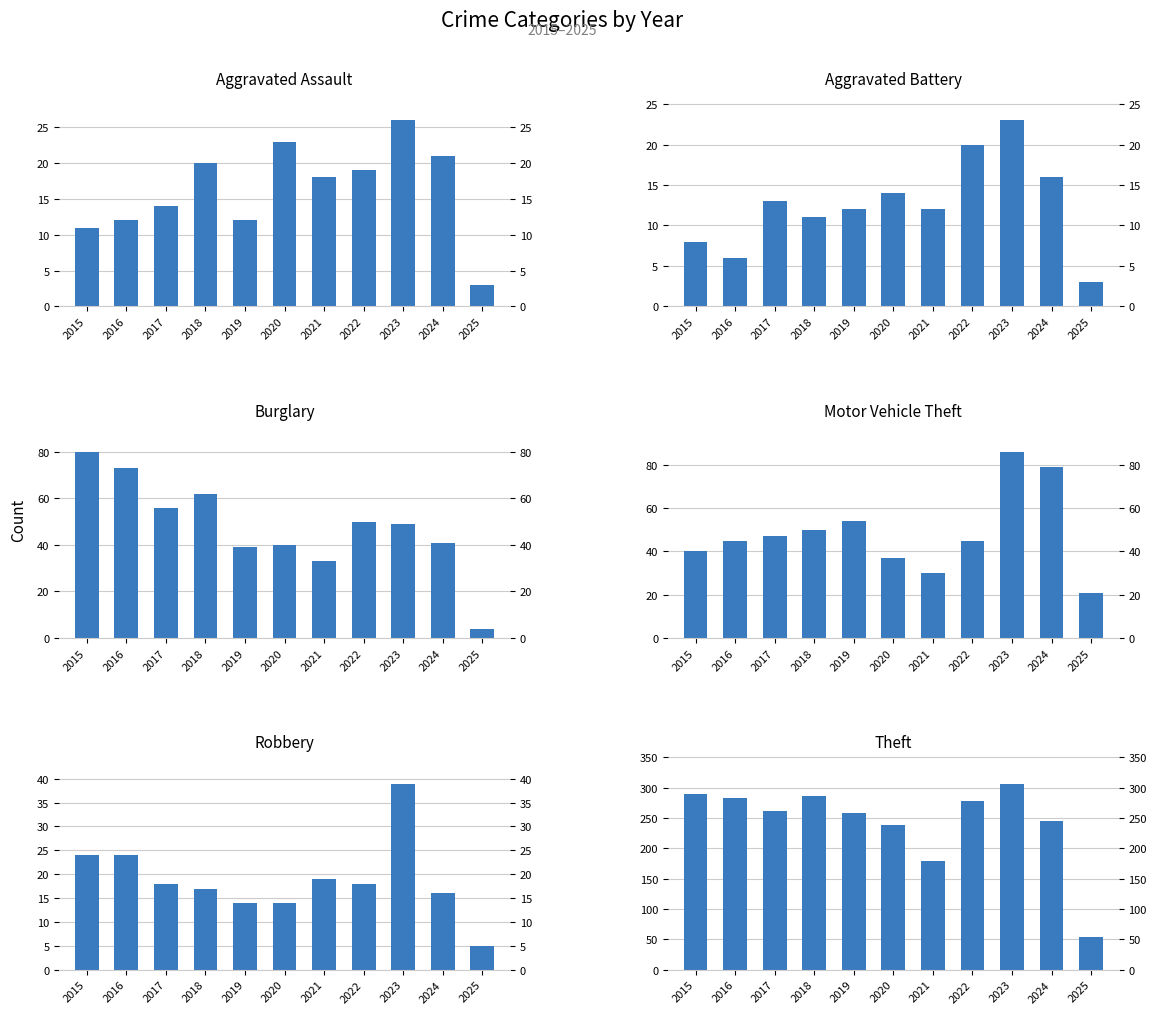

What is the difference between the maximum and minimum values in the Theft series?

253